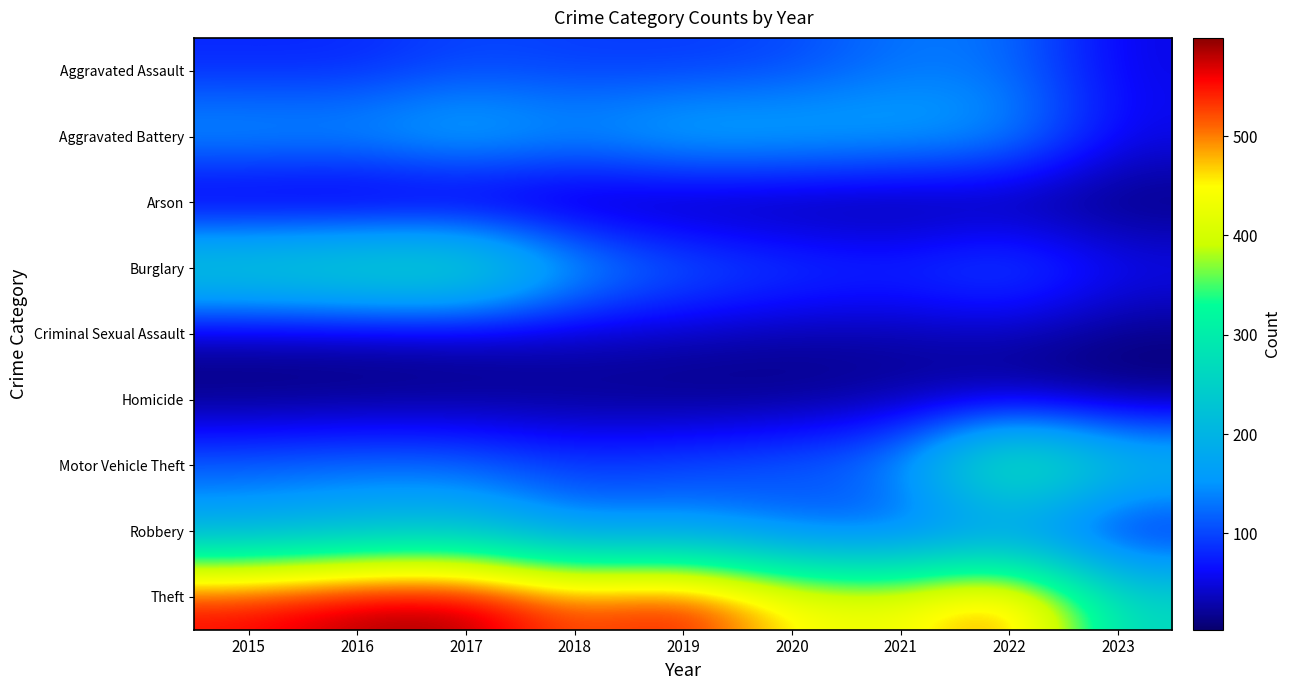

What is the difference between the highest and lowest values at 2021?

432